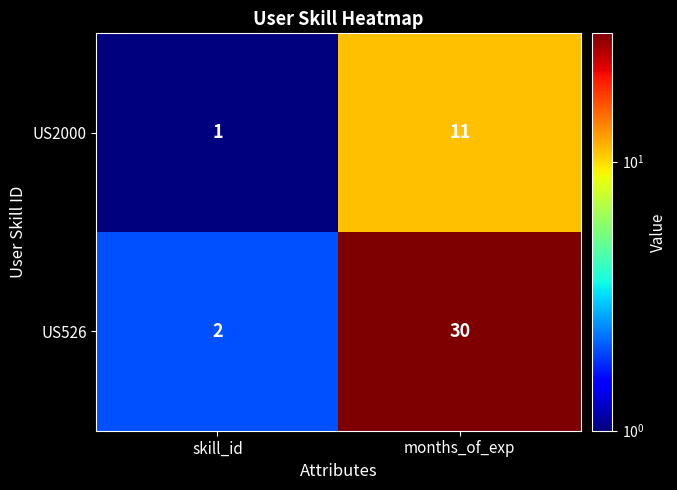

List the series in order of their overall mean, highest first.

US526, US2000